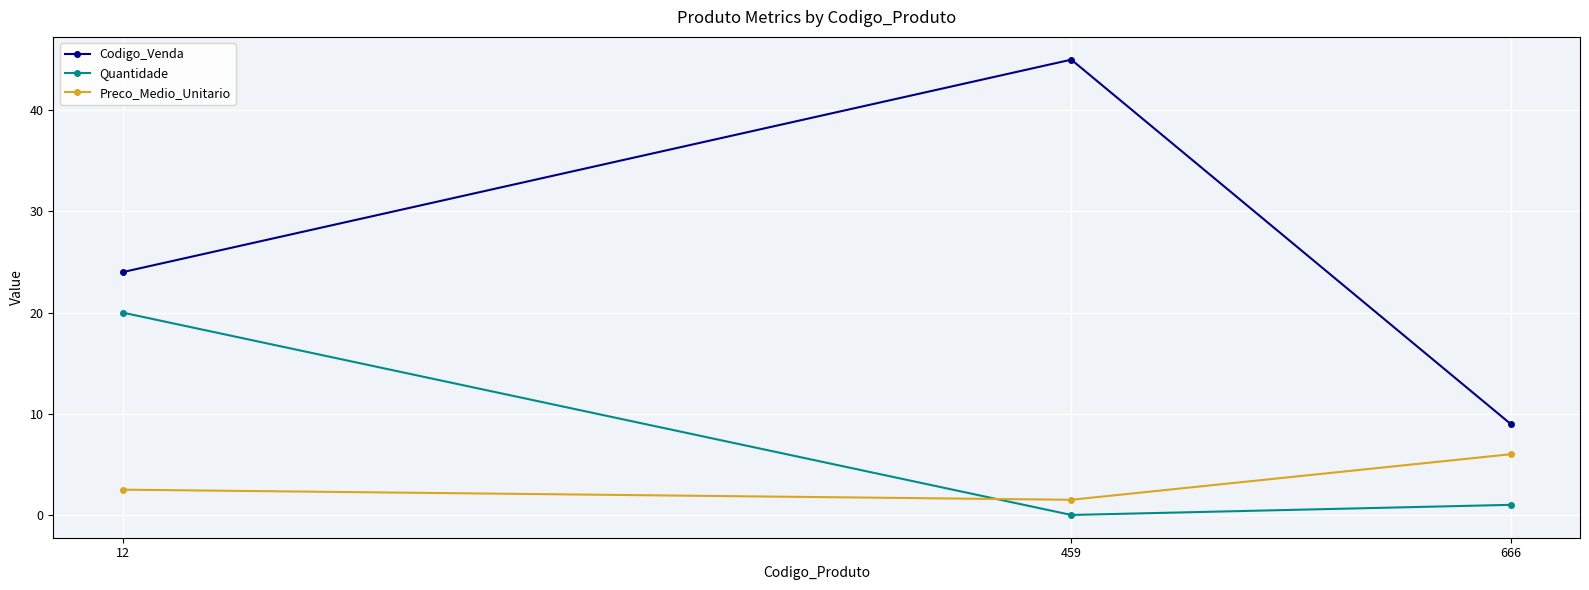

Which series has the largest range (max minus min)?

Codigo_Venda